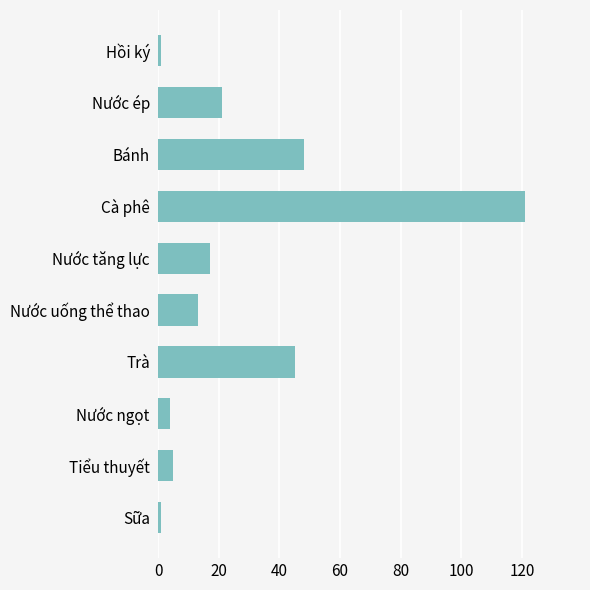

What is the sum of all values?

276